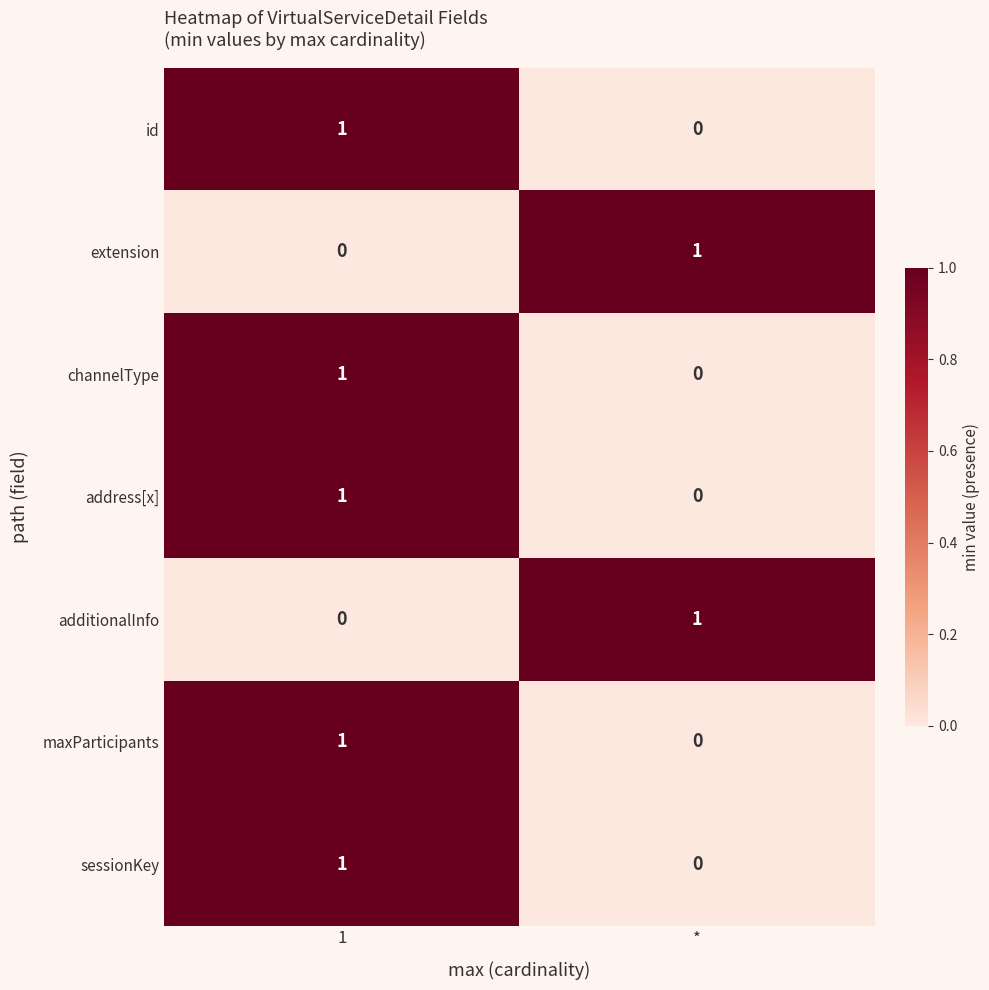

Which category has the lowest value in the maxParticipants series?

*